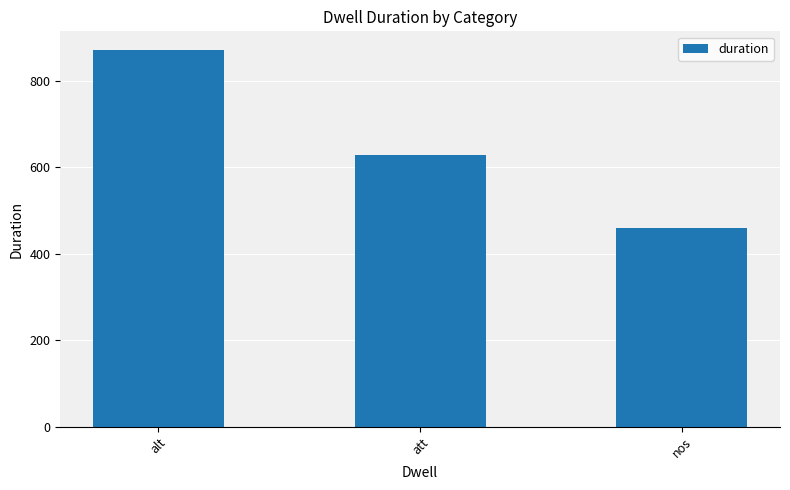

What position from the right is nos?

1